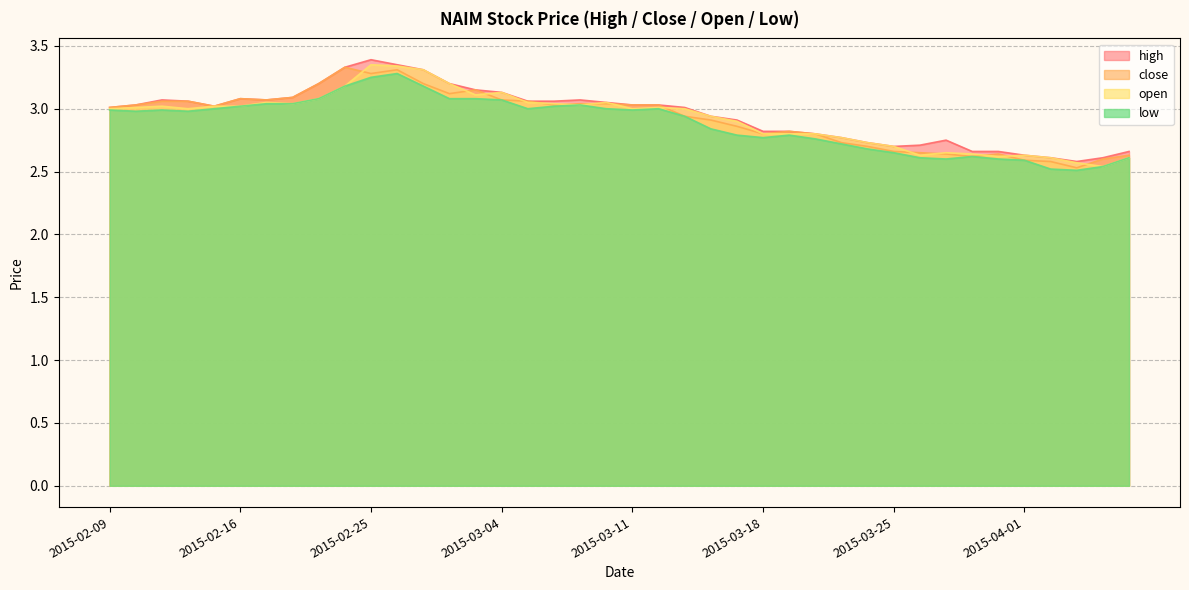

What position from the right is 2015-03-26?

9